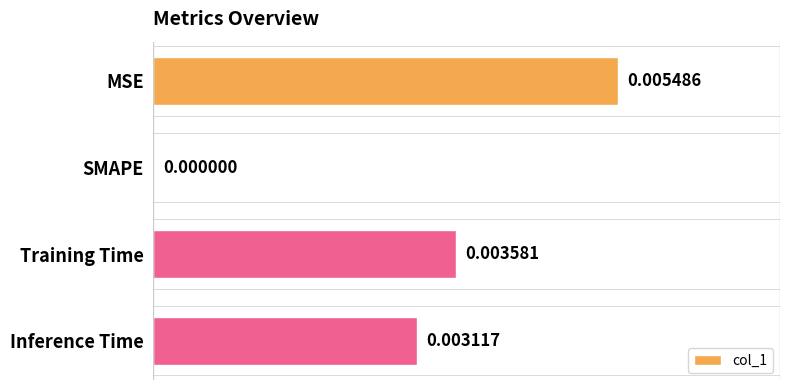

At which label is the value closest to 0?

SMAPE